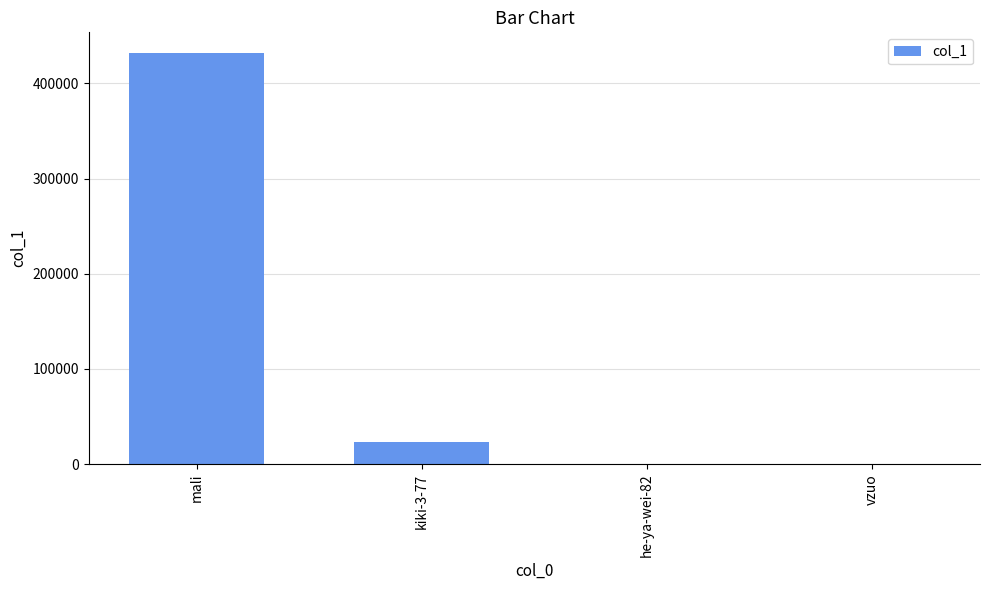

Where is the data nearest to the value 216099?

kiki-3-77